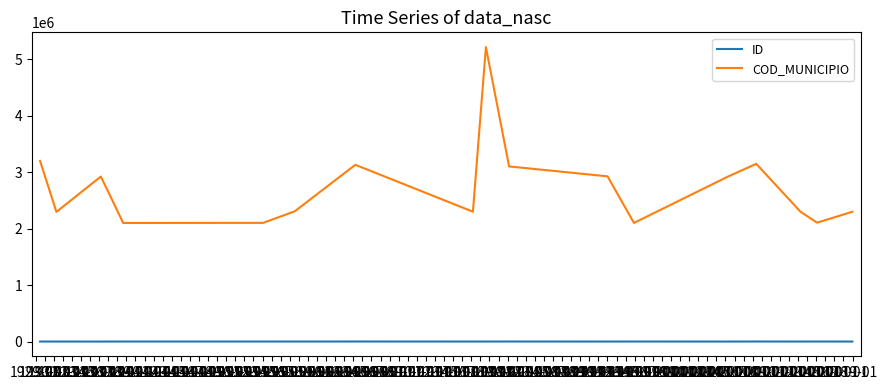

What is the difference between the maximum and second lowest values in the ID series?

829